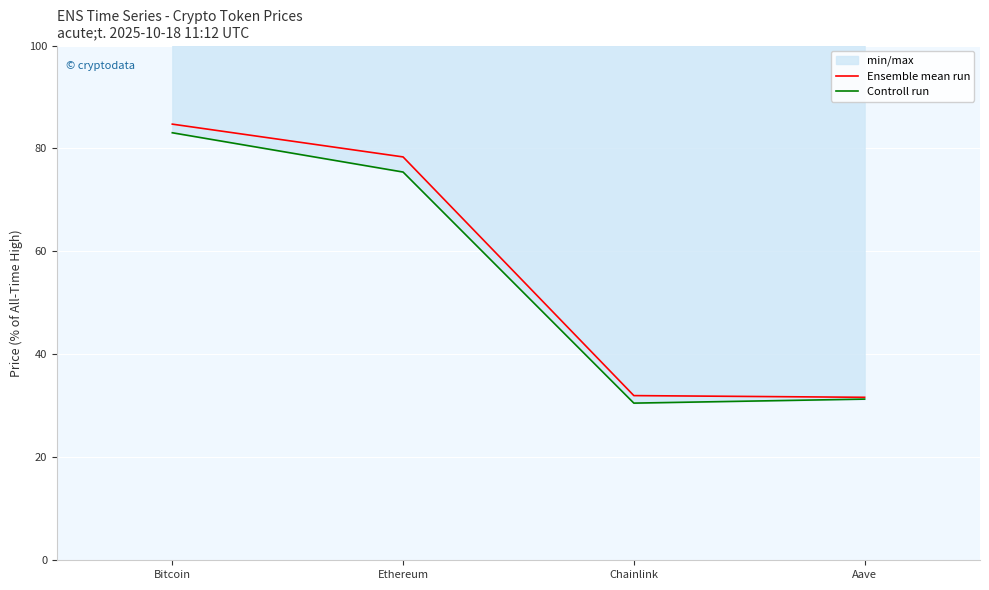

Is this an area chart (filled region under the line)?

No